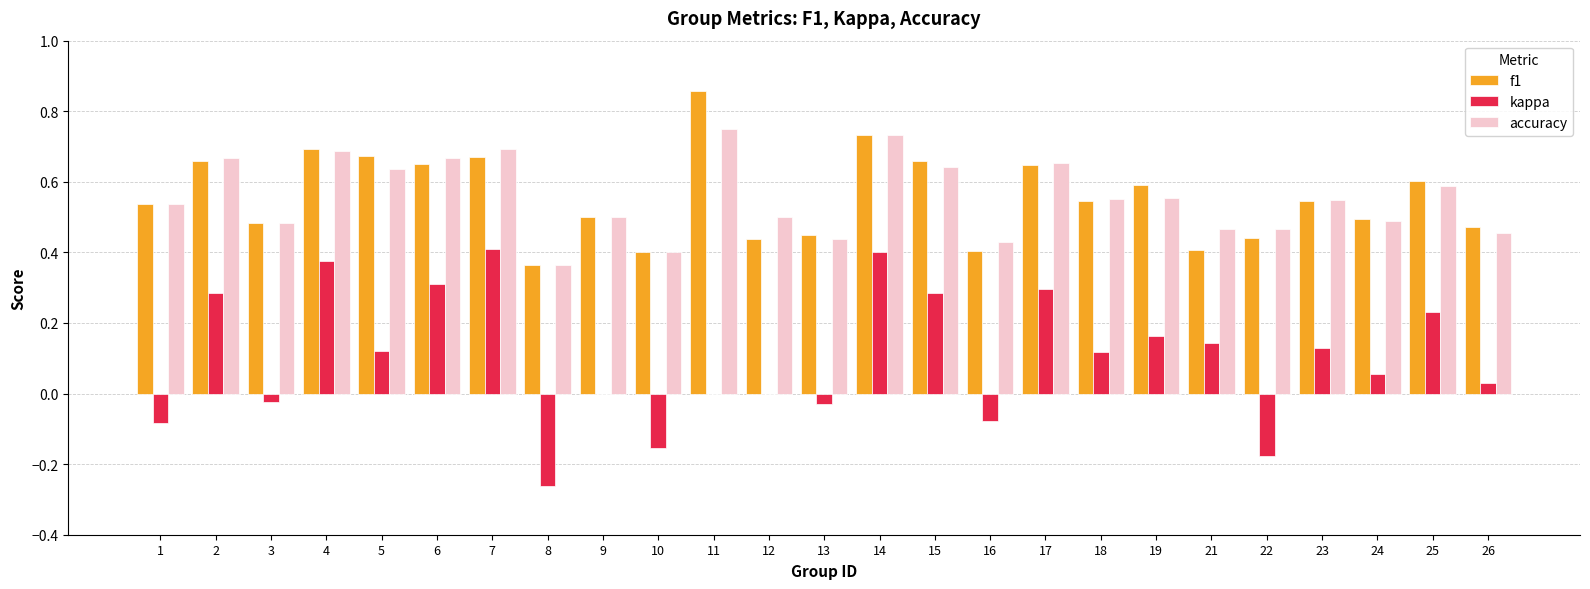

Between 2 and 16, which series saw the biggest shift?

kappa